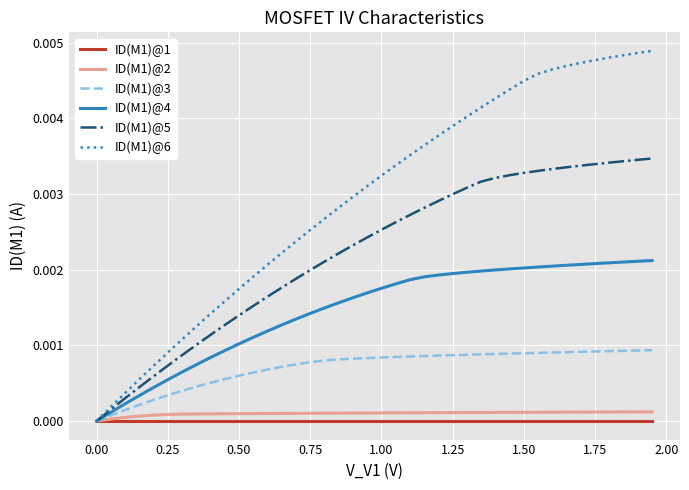

Which series has the largest total across all categories?

ID(M1)@6